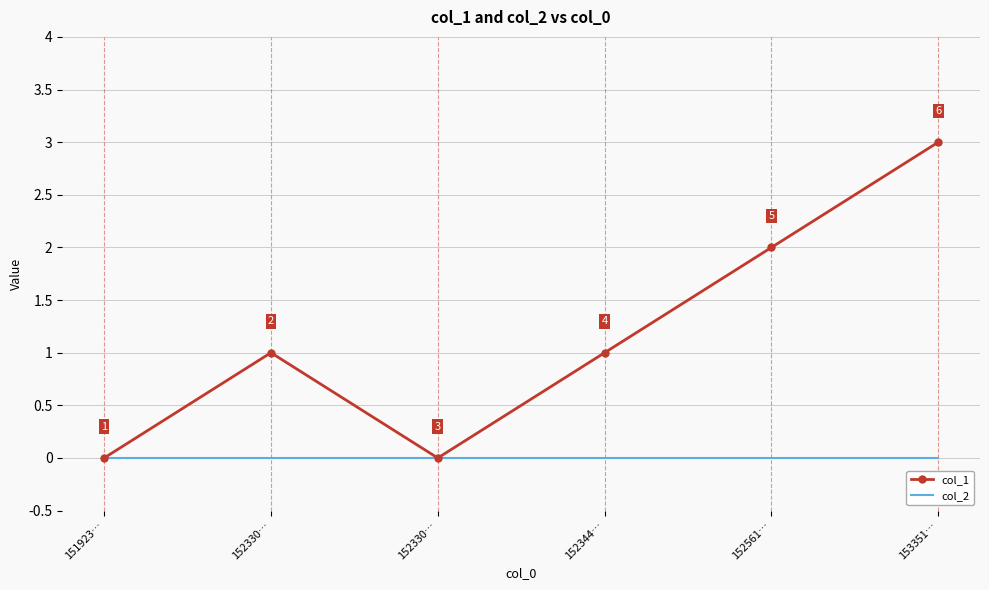

What are all the series names shown in the legend?

col_1, col_2